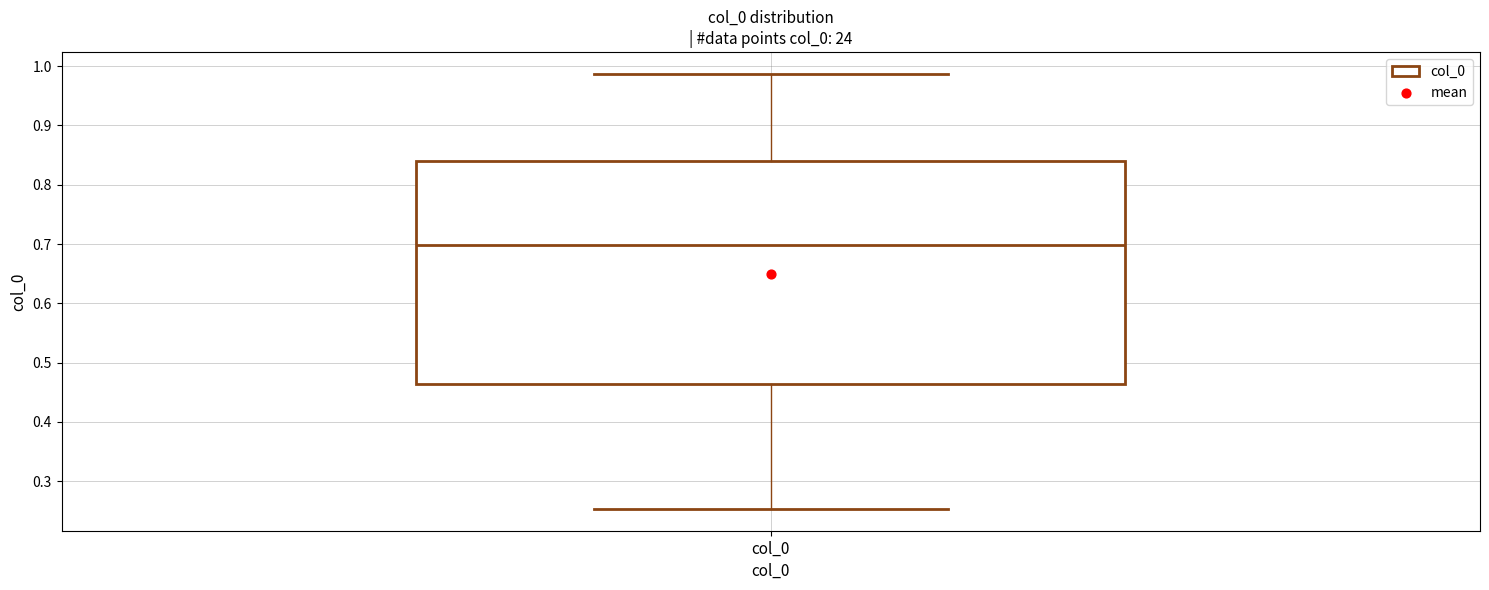

Read this box plot against the y-axis: the position of the median line, the range covered by the box, and the ends of both whiskers. The values are not printed on the chart, so give them approximately, as read against the axis.

median 0.70, box 0.46 to 0.84, whiskers 0.25 to 0.99